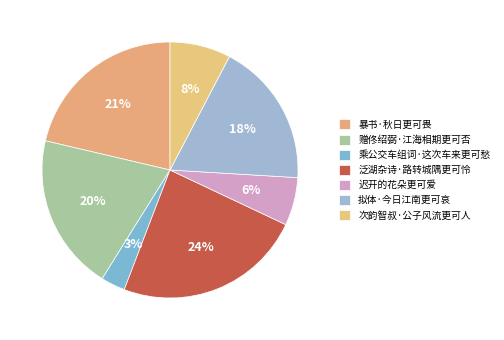

What percentage is NOT represented by 赠佟绍弼·江海相期更可否?

80.2%